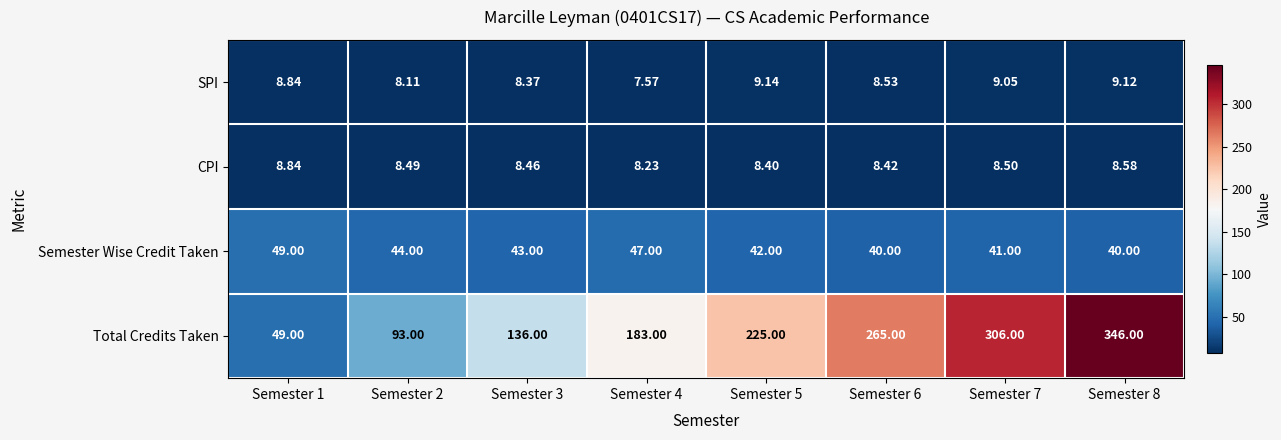

Is the value of CPI at Semester 2 greater than the value of SPI at Semester 4?

Yes